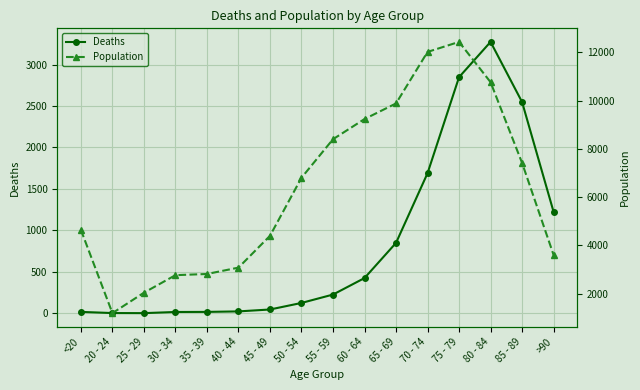

True or false: Population has more than 1 interior local peaks.

False